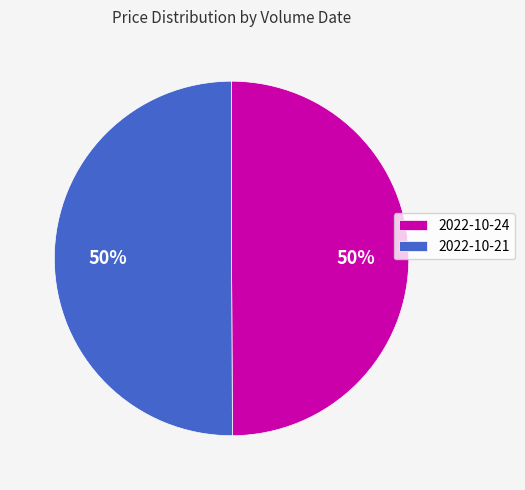

True or false: 2022-10-21 accounts for 50% of the total.

True